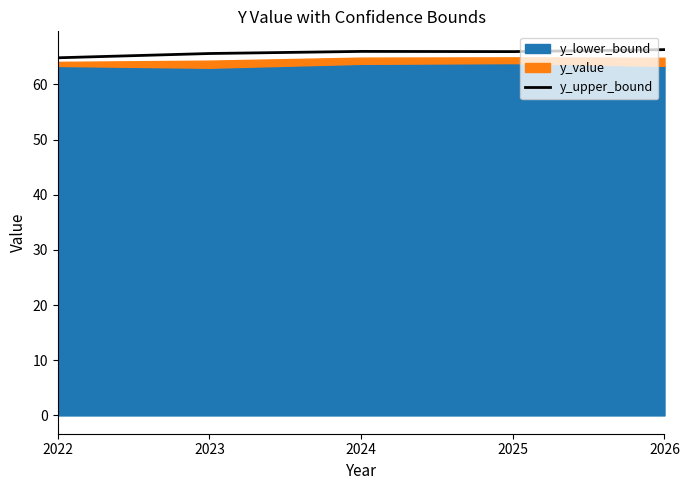

Is it true that y_upper_bound equals 66.3 at 2026?

True